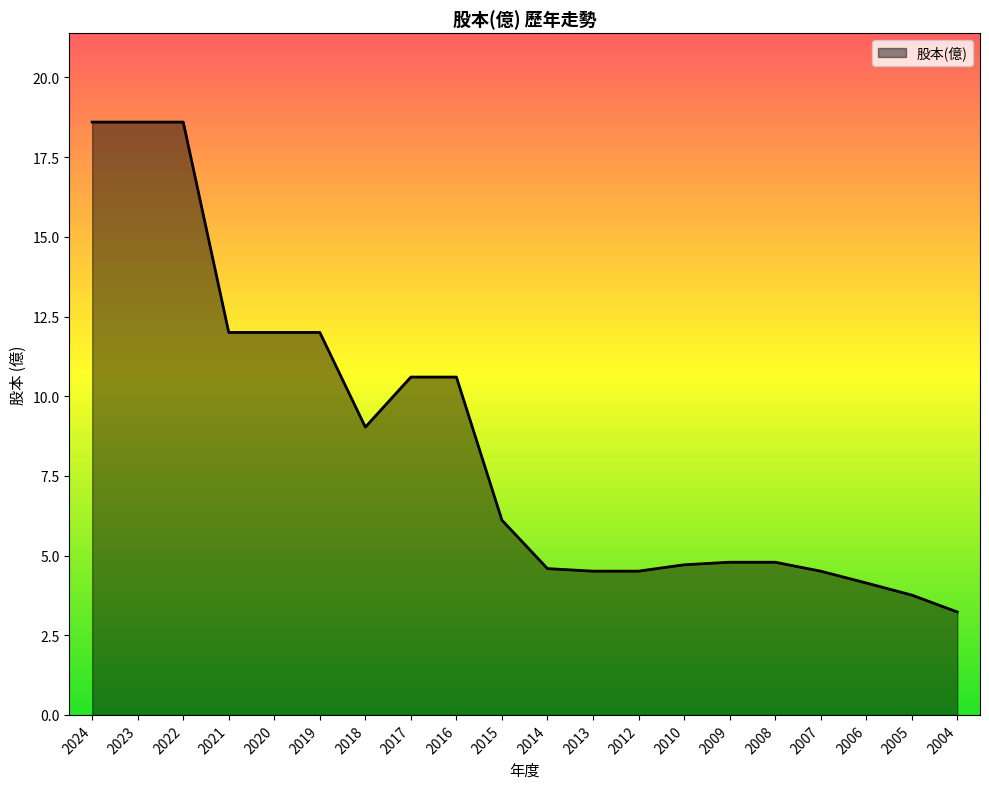

What is the smallest value displayed?

3.2